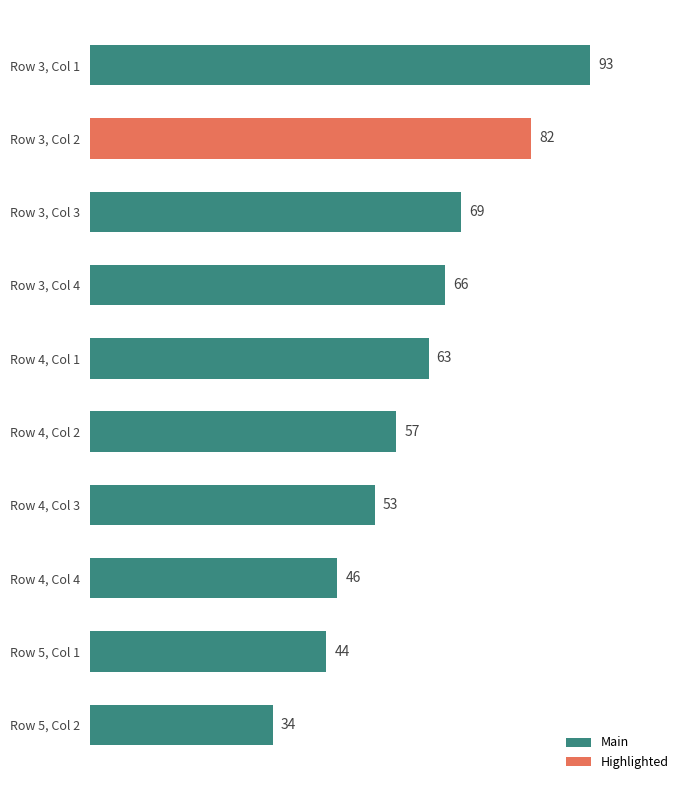

The value at Row 3, Col 1 is 145. True or false?

False